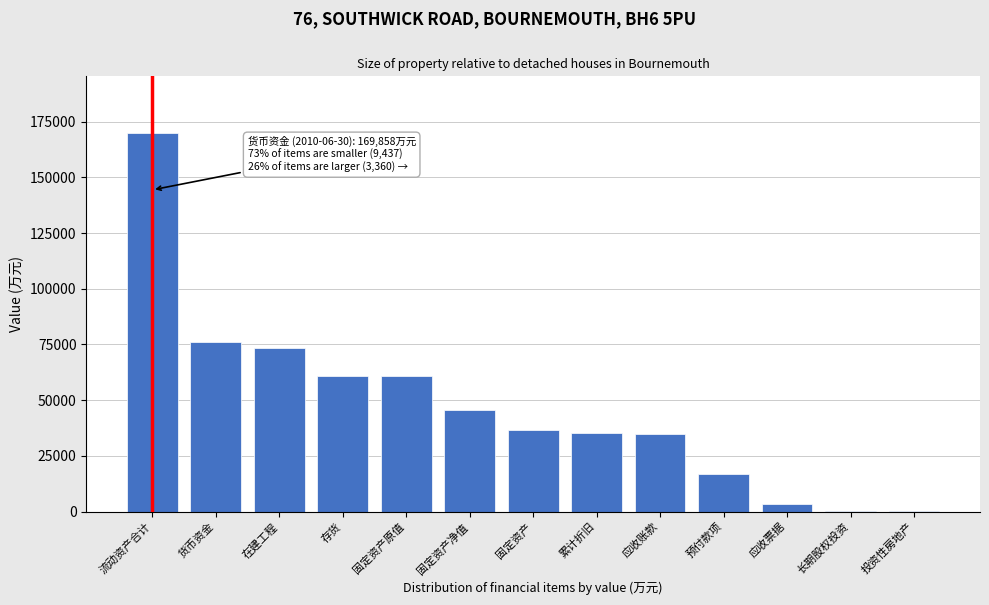

What is the greatest value displayed?

169858